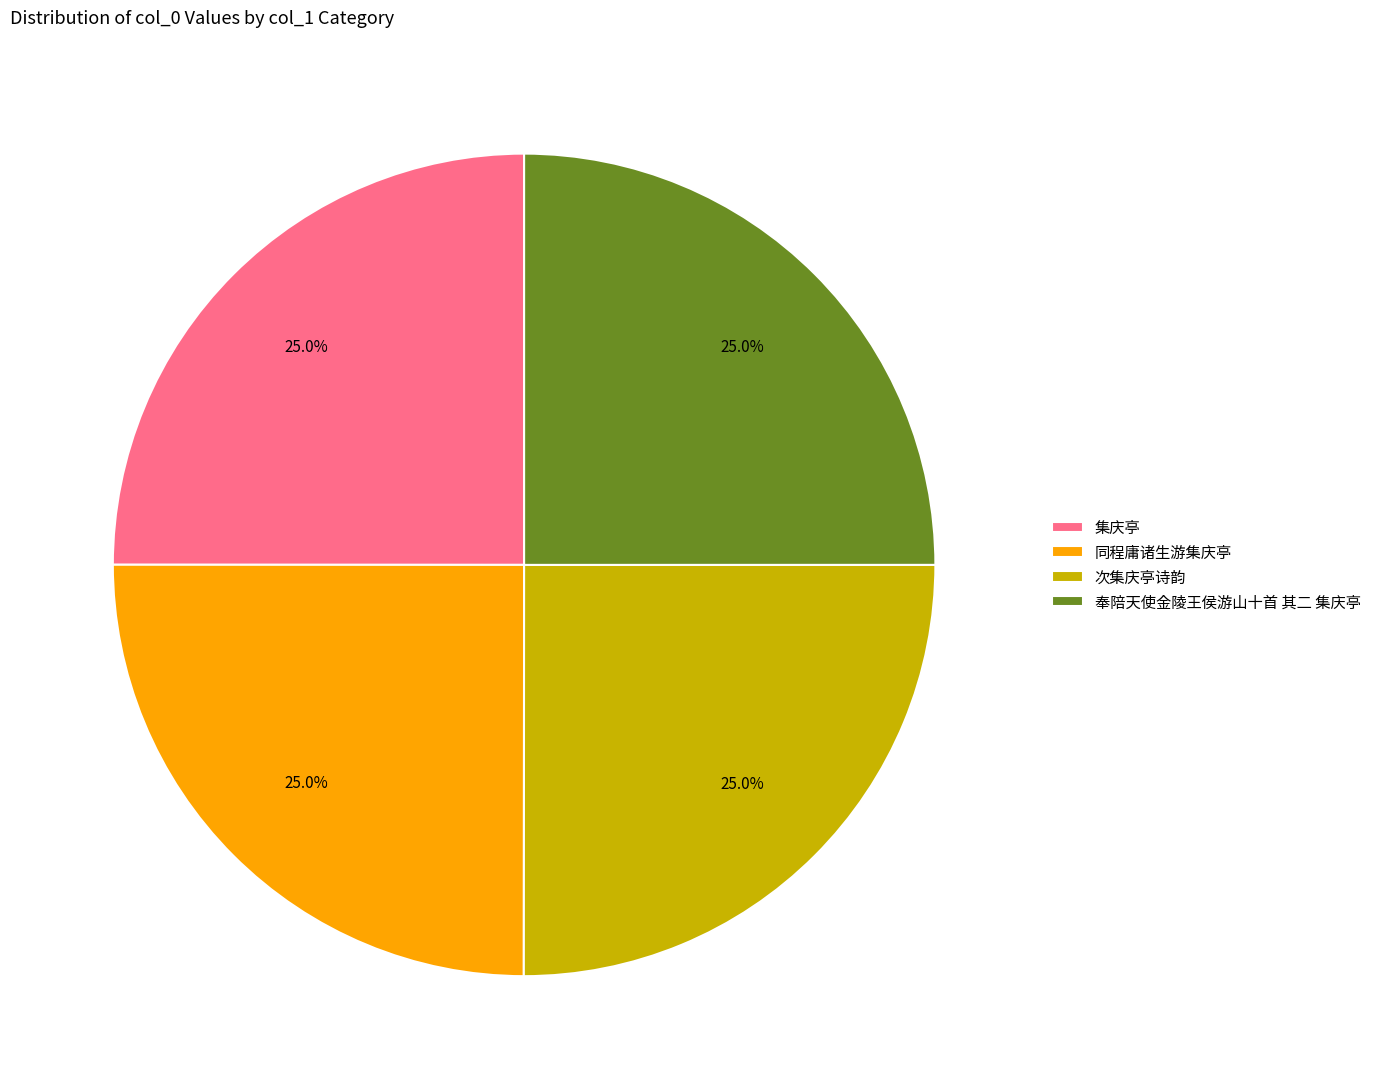

What is the ratio of the value at 同程庸诸生游集庆亭 to the value at 集庆亭?

1.0